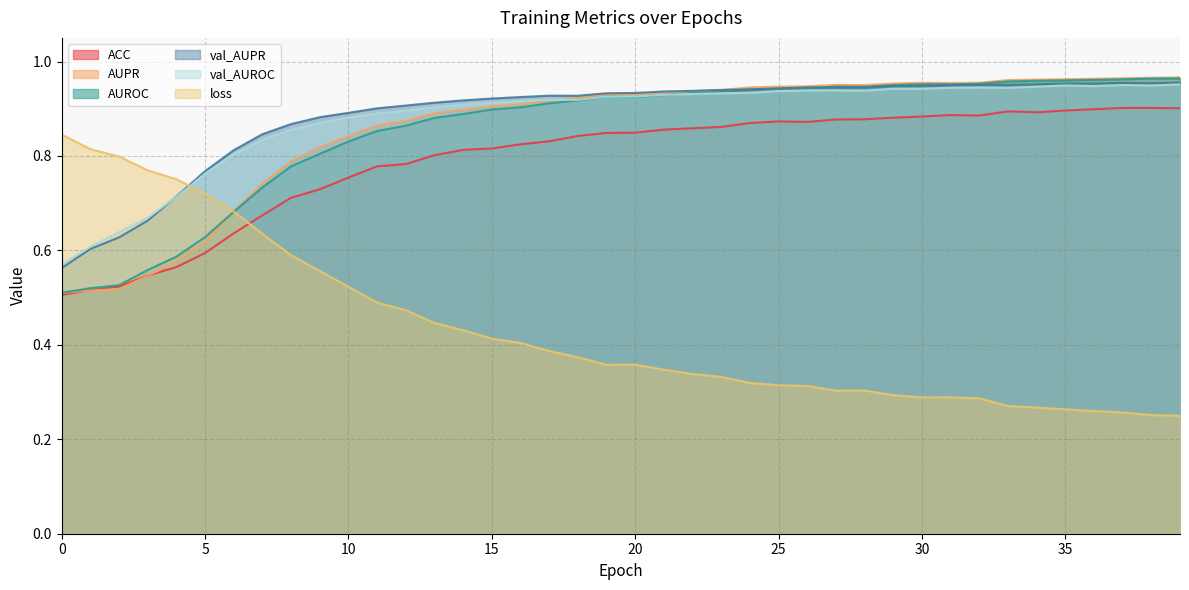

How many times do val_AUPR and loss cross each other?

1